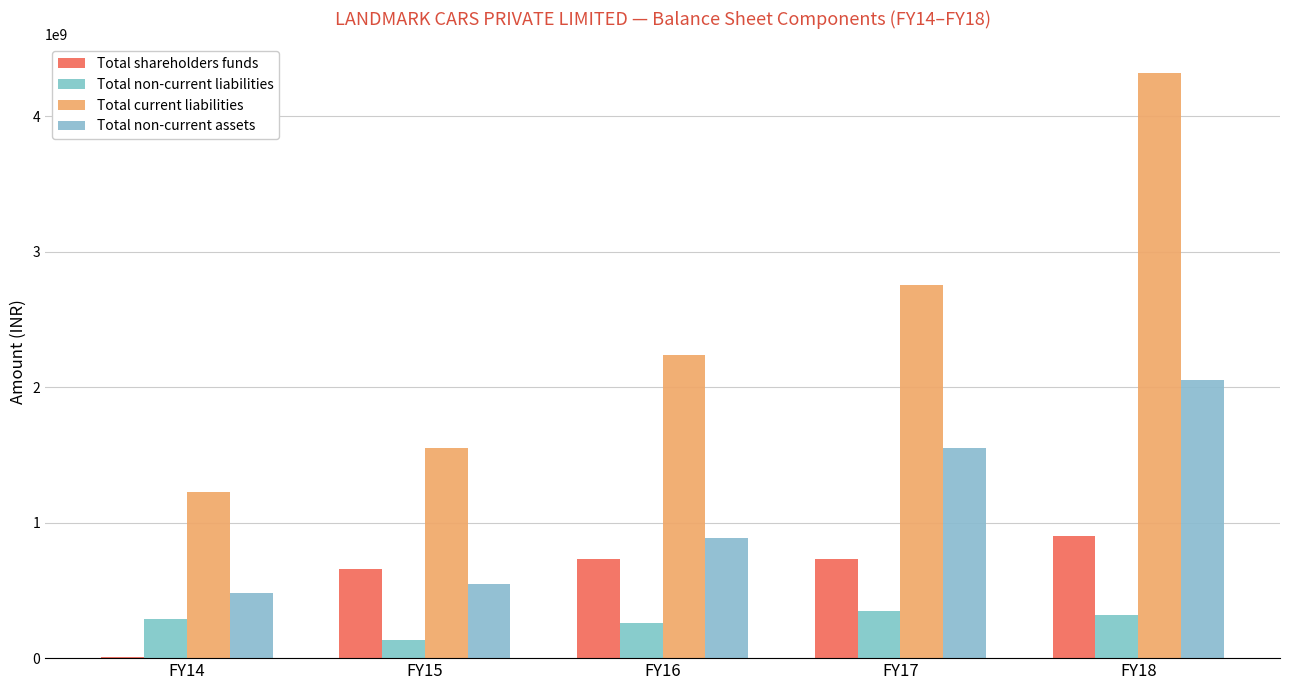

What is the approximate value of Total current liabilities at FY16, to the nearest 50?

2237433000